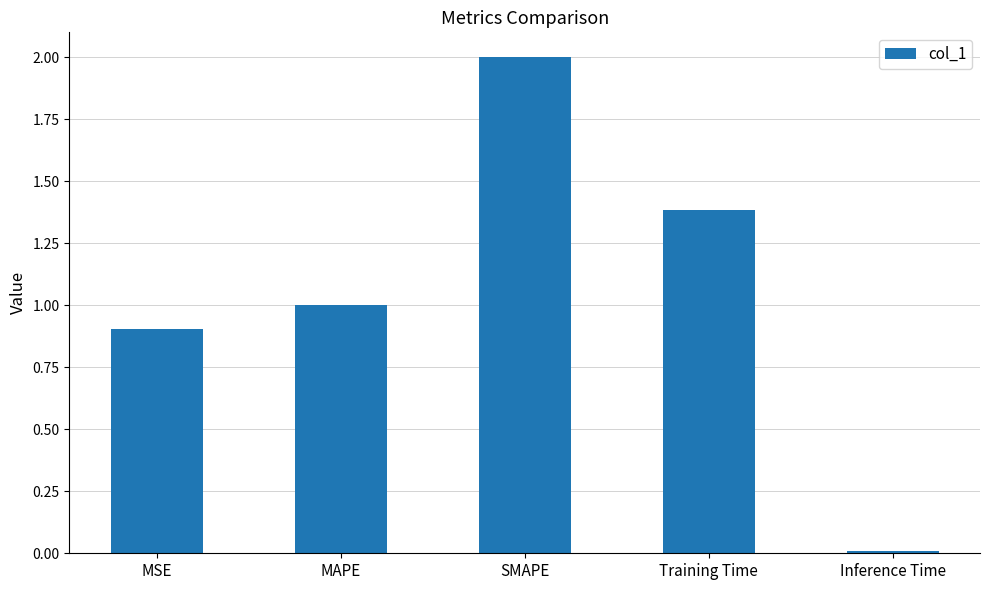

Which has a higher value, MSE or SMAPE?

SMAPE